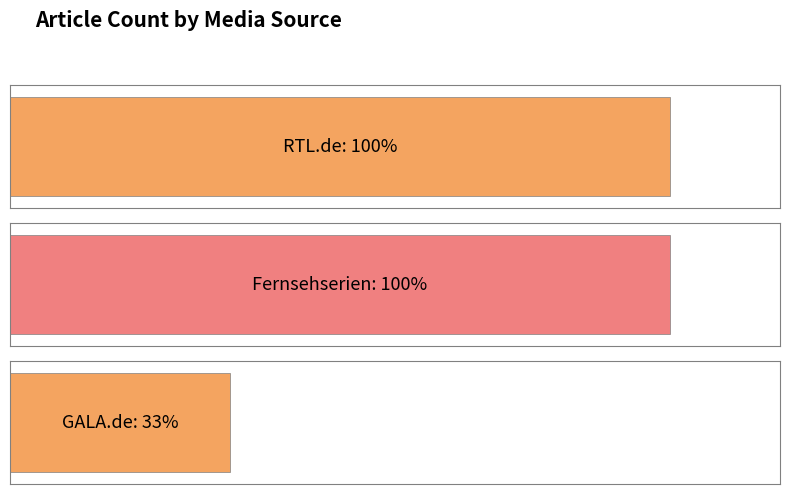

The chart shows a value of 3 at RTL.de. True or false?

True